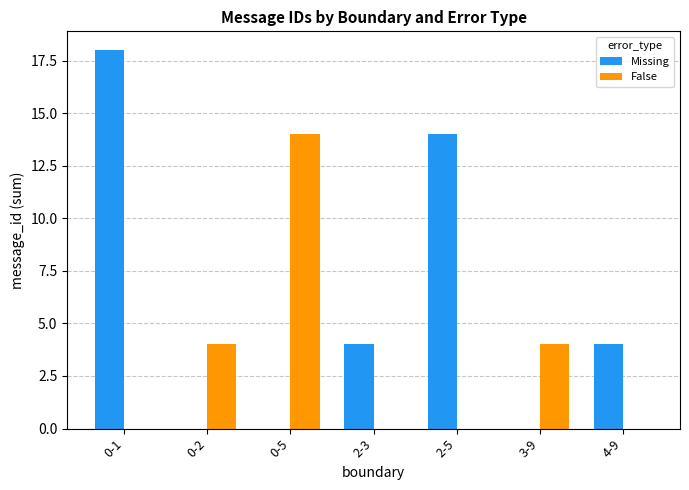

How many series are shown in this chart?

2